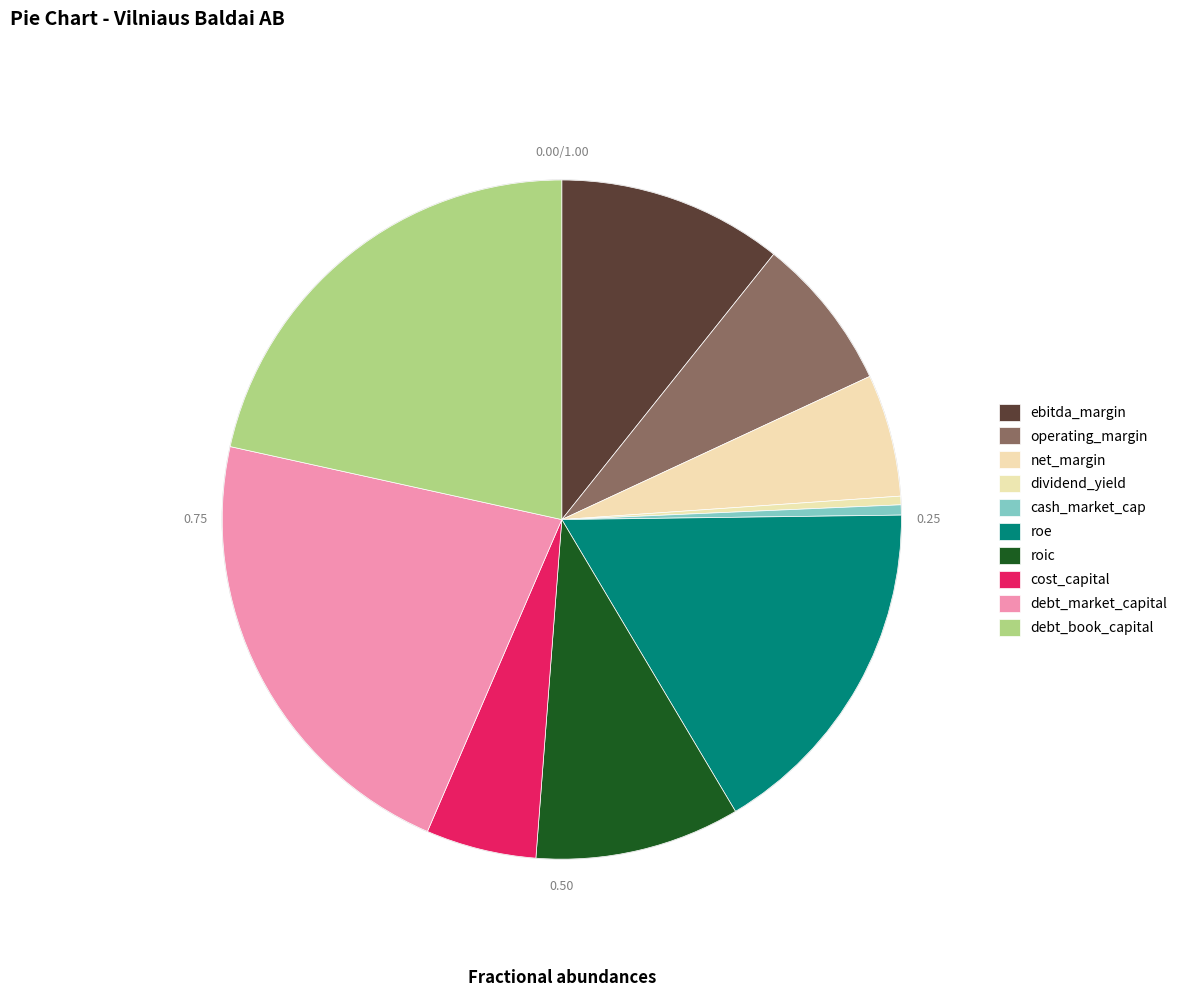

How many slices are in this pie chart?

10